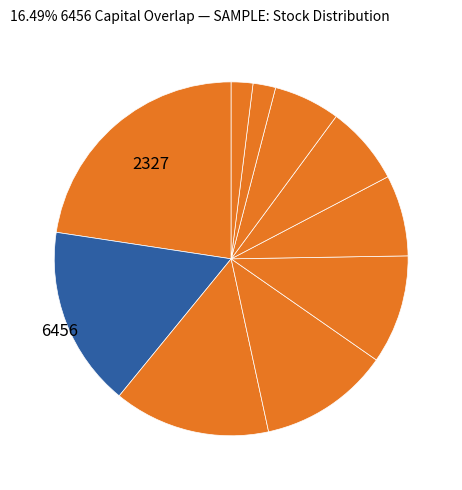

To the nearest percent, what is the difference between the largest and smallest slice percentages?

21%